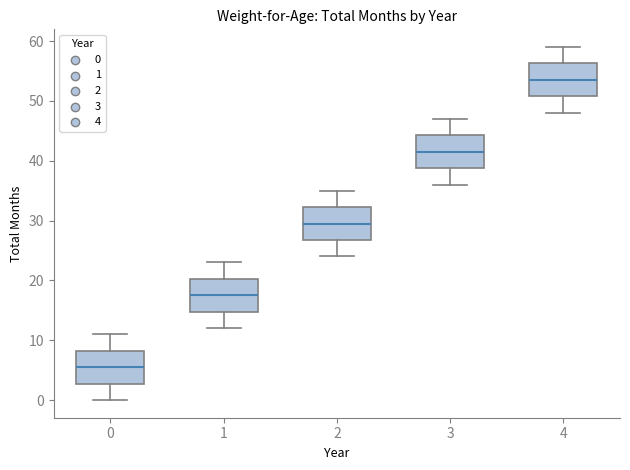

Where is the upper edge of the box at x = 1 on the y-axis? The values are not printed on the chart, so give them approximately, as read against the axis.

20